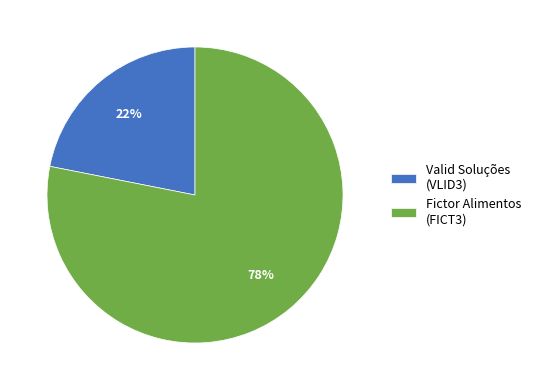

Do Fictor Alimentos (FICT3) and Valid Soluções (VLID3) together represent more than half of the pie?

Yes